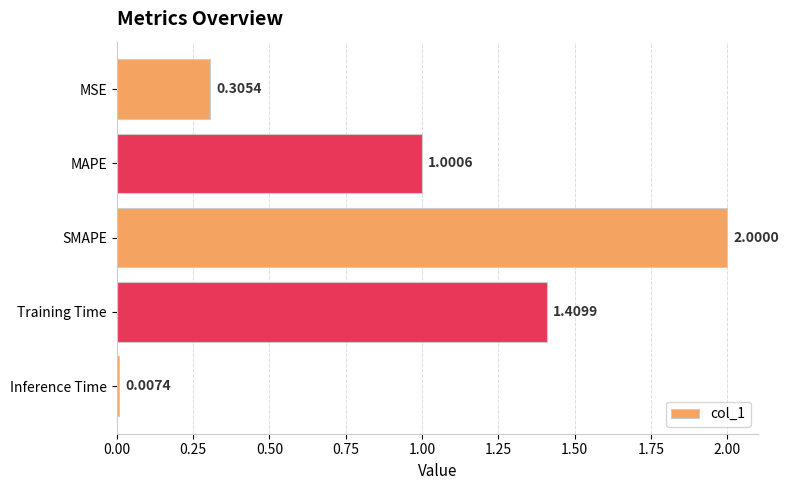

What is the change in value from SMAPE to Training Time?

-0.6